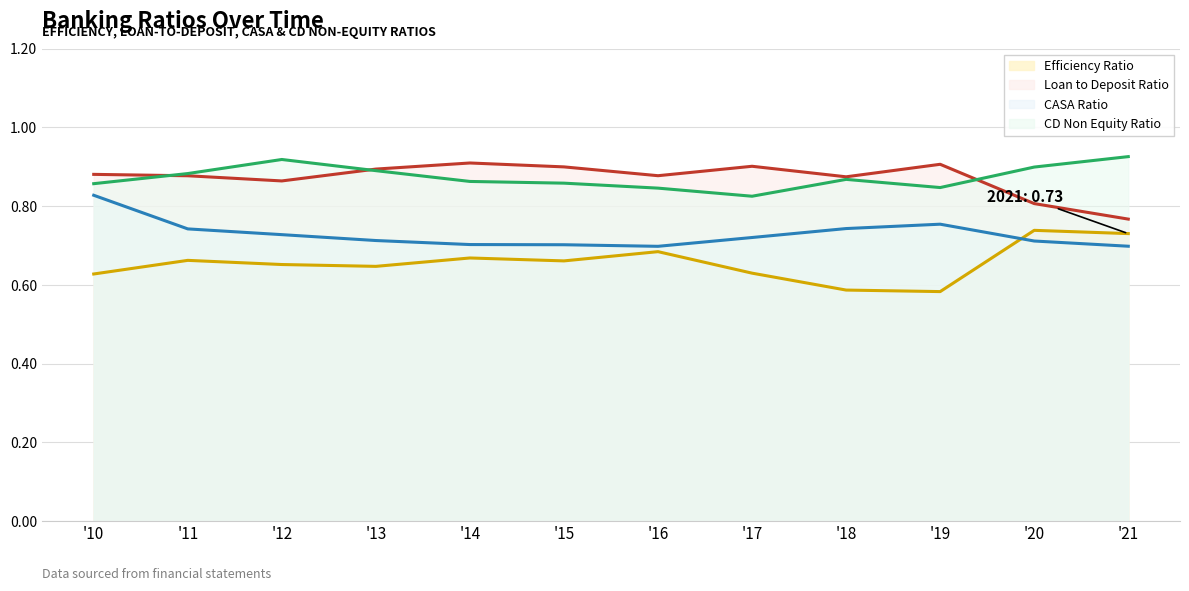

What is the maximum value for Loan to Deposit Ratio?

0.9